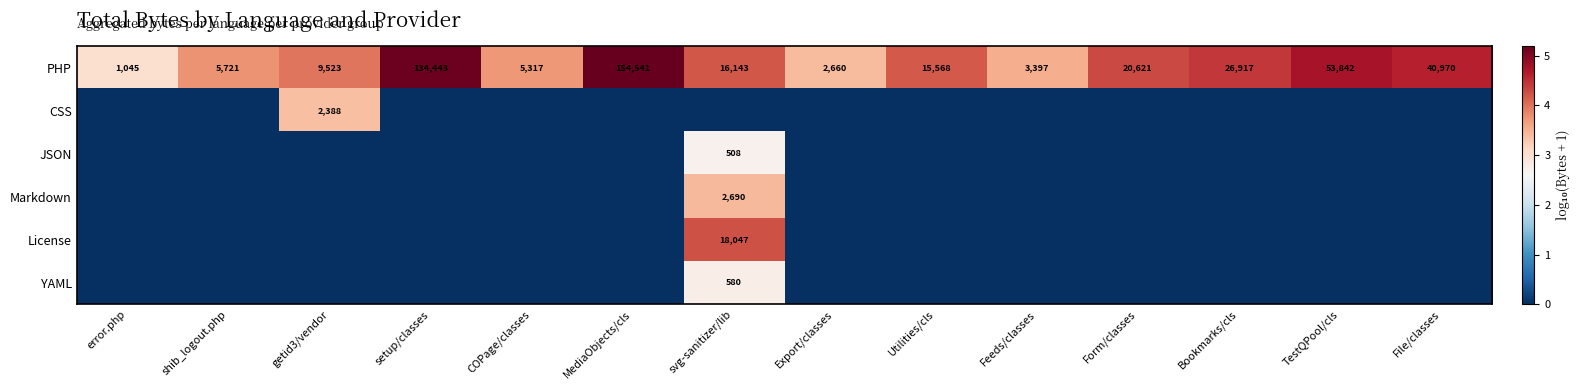

What is the sum of the PHP values at Bookmarks/cls and TestQPool/cls?

80759